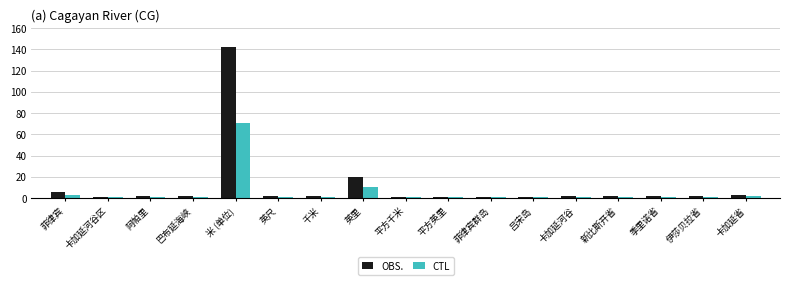

At how many categories does at least one series exceed 62?

1